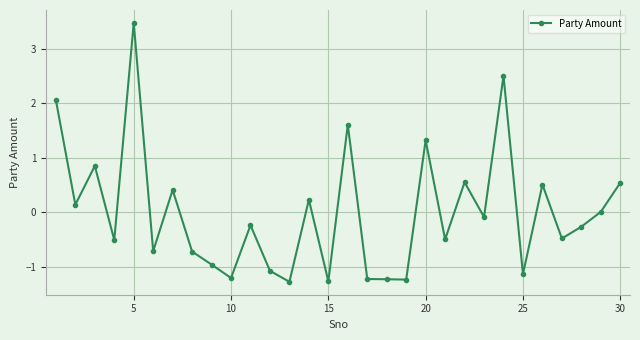

True or false: there are more than 1 points higher than both neighbors.

True